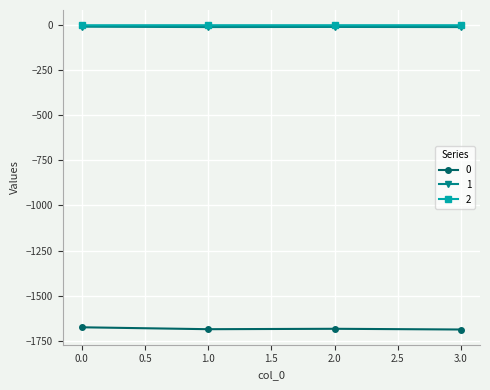

What is the value of the 1 point at the 4th from the left?

-10.4